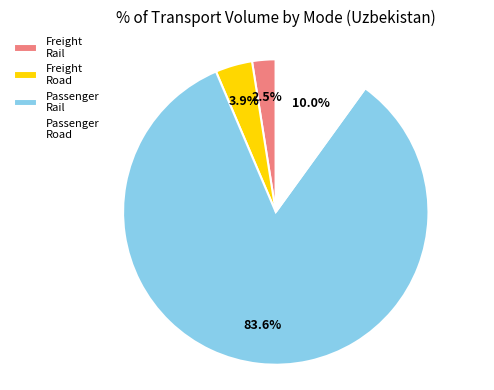

Rank the categories by value from highest to lowest.

Passenger Rail, Passenger Road, Freight Road, Freight Rail